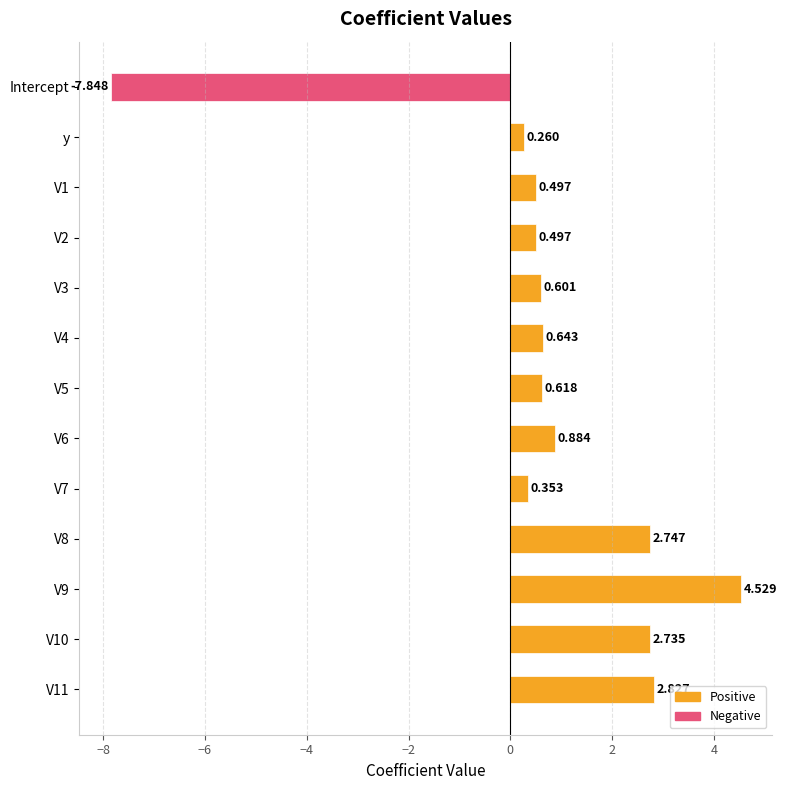

Are the bars horizontal?

Yes